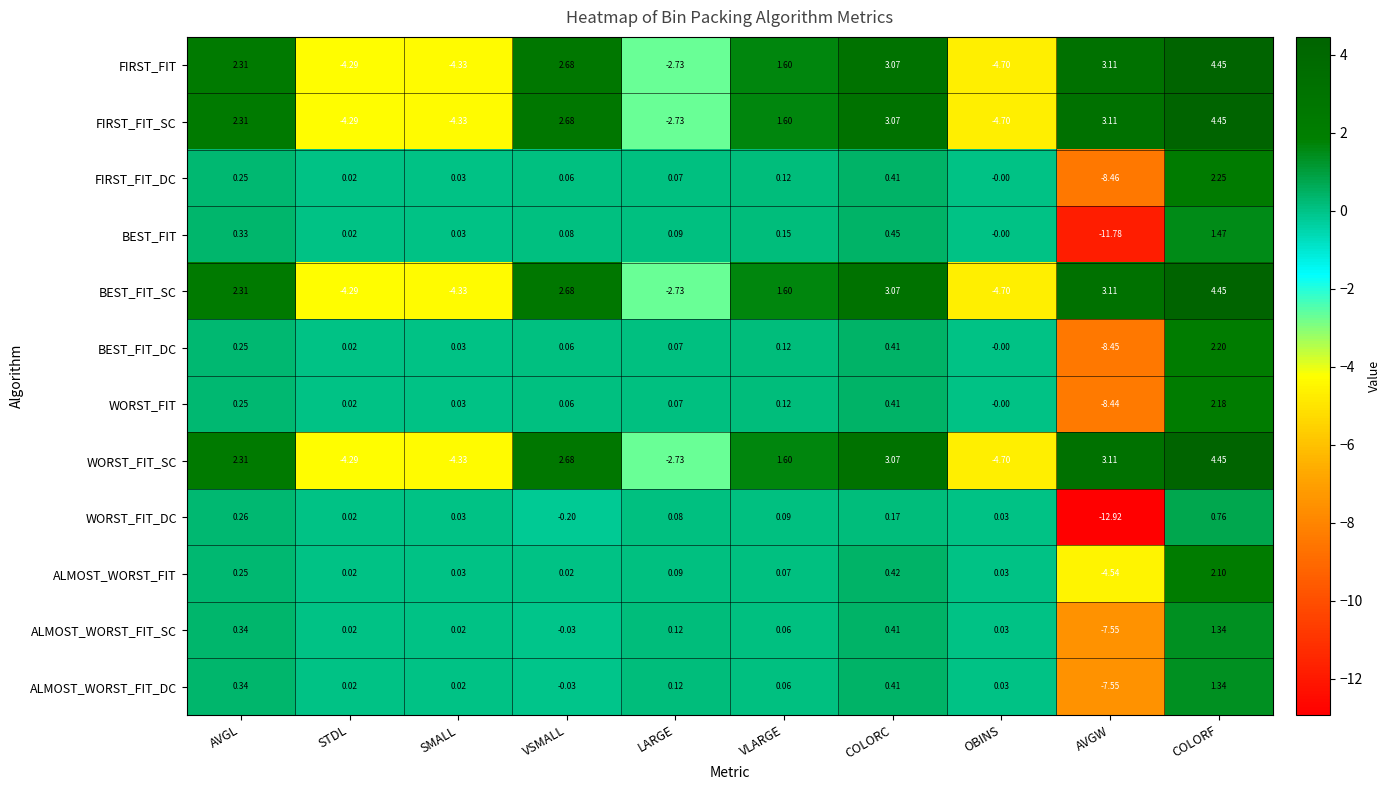

List the labels in order of WORST_FIT value, smallest first.

AVGW, OBINS, STDL, SMALL, VSMALL, LARGE, VLARGE, AVGL, COLORC, COLORF